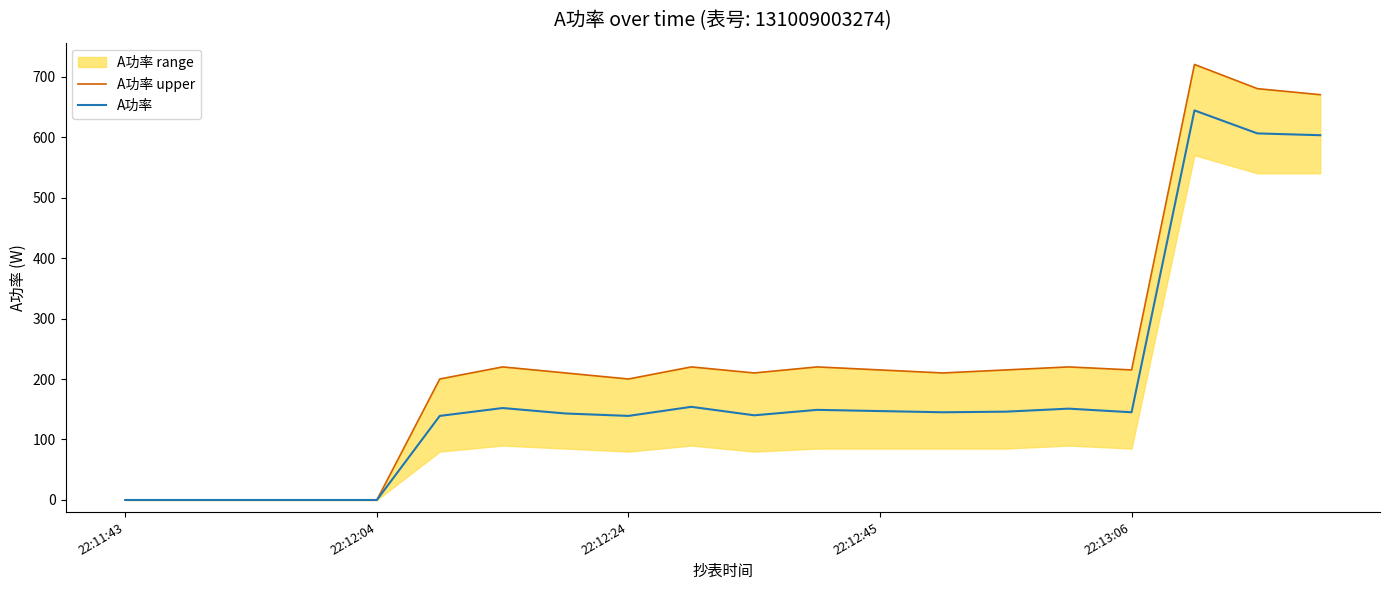

Reading left to right, extract all data points from this chart.

A功率 upper: 0	0	0	0	0	200	220	210	200	220	210	220	215	210	215	220	215	720	680	670
A功率: 0	0	0	0	0	139	152	143	139	154	140	149	147	145	146	151	145	644	606	603